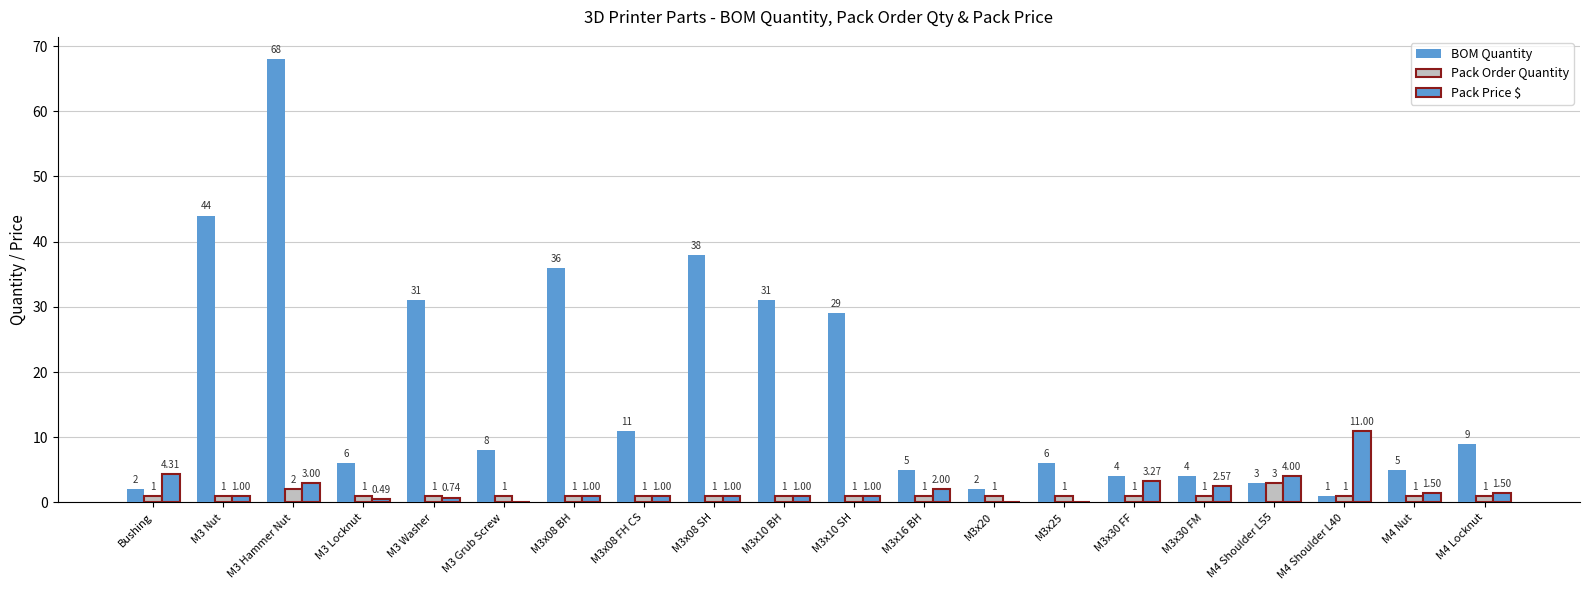

What is the maximum value shown in the chart?

68.0